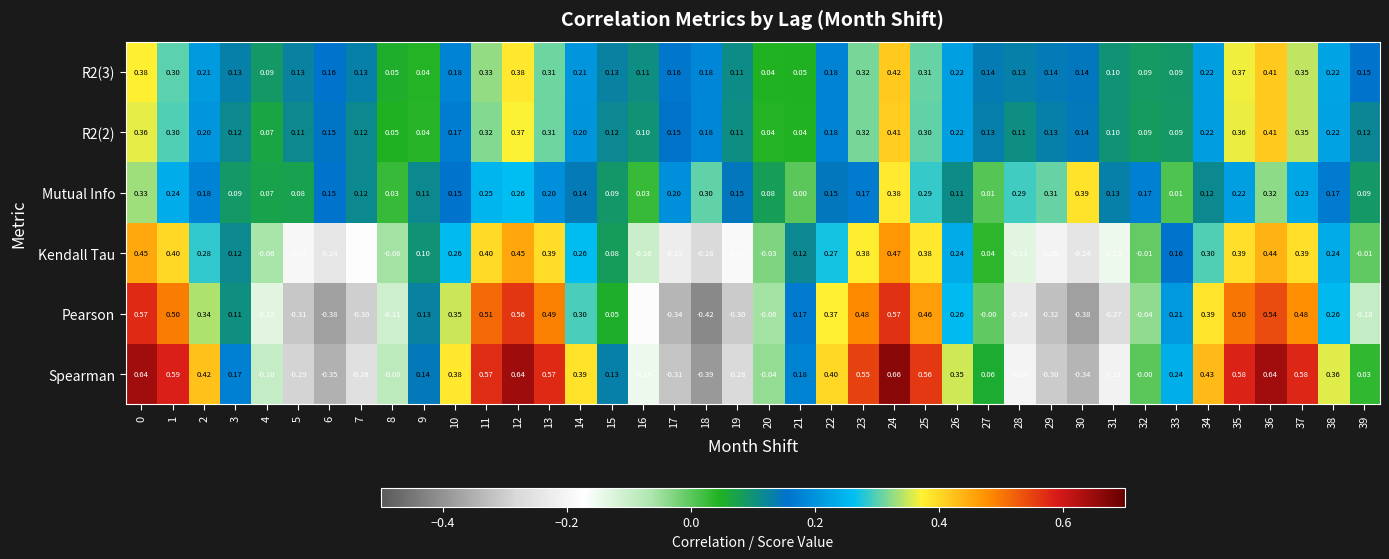

Between 1 and 16, which series saw the biggest shift?

Spearman